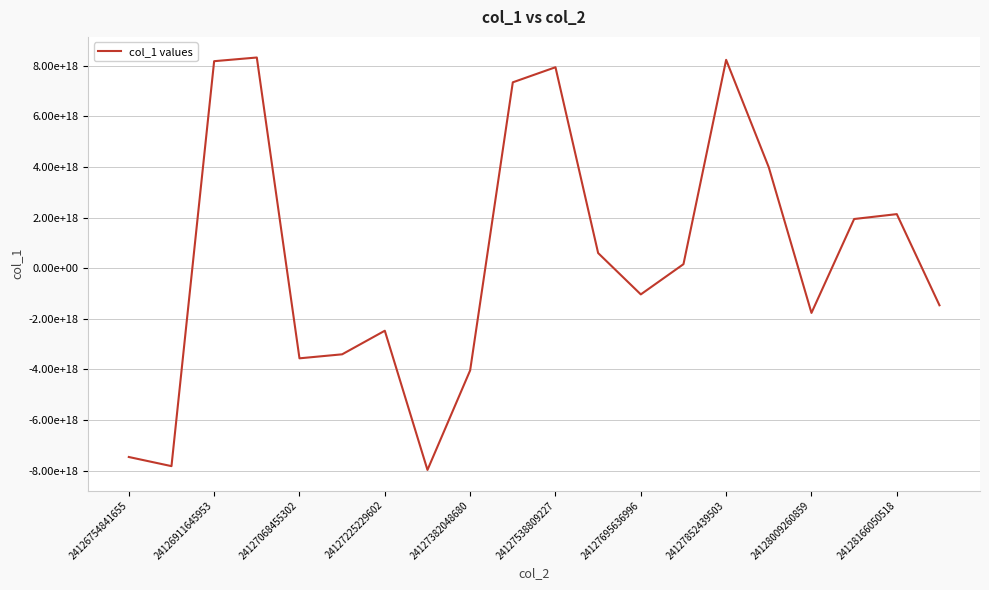

Does the chart display data point markers on the line(s)?

No